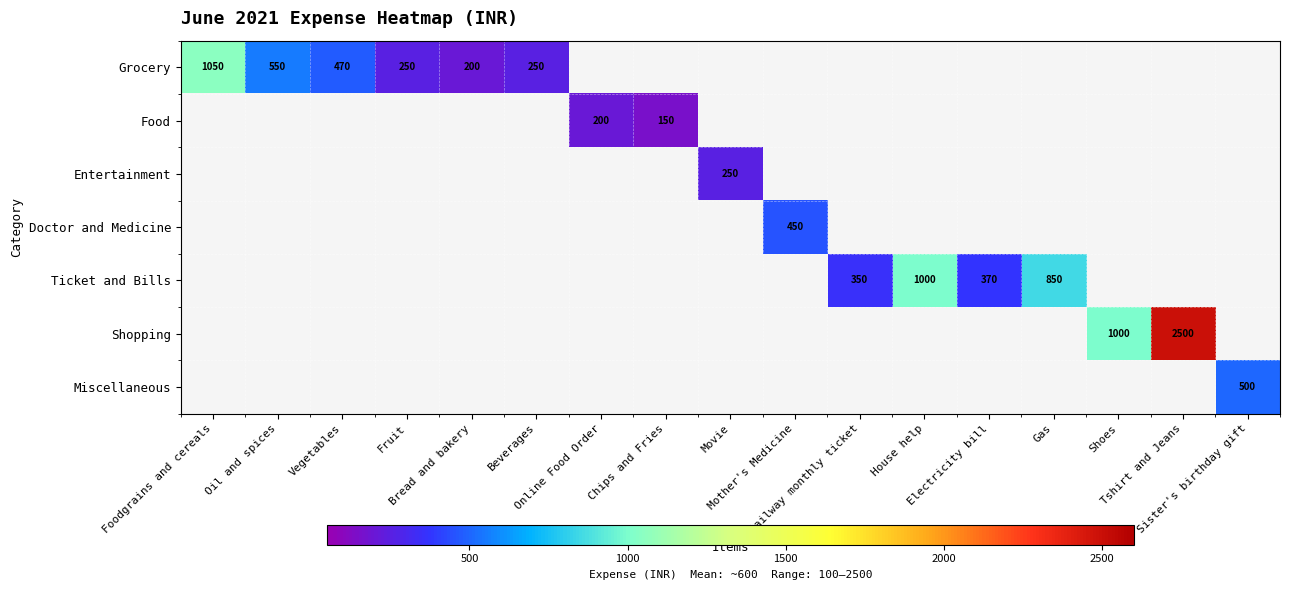

Is it true that Shopping equals 4342.0 at Tshirt and Jeans?

False